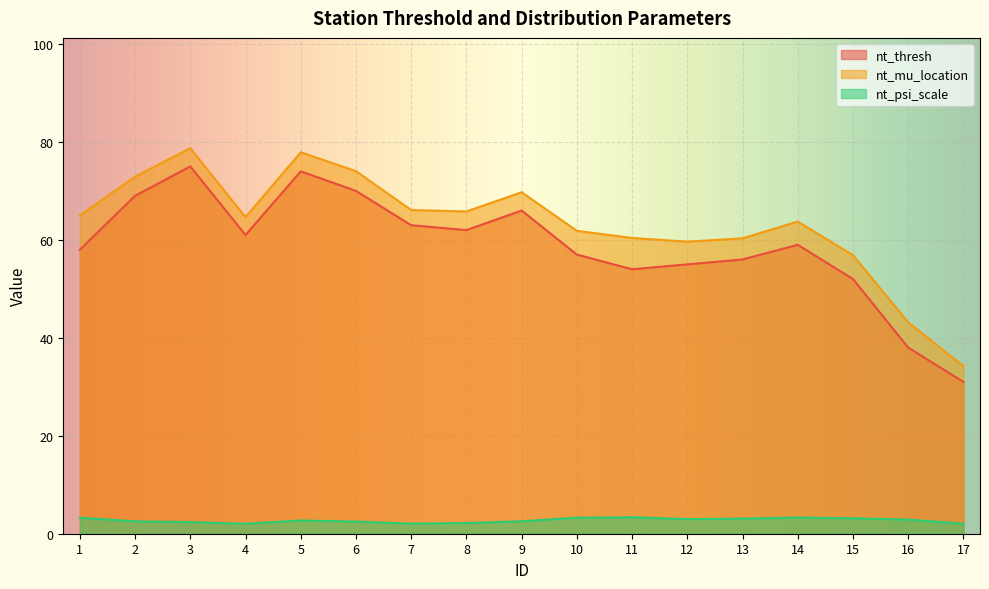

How many data points in nt_mu_location are above 64?

9